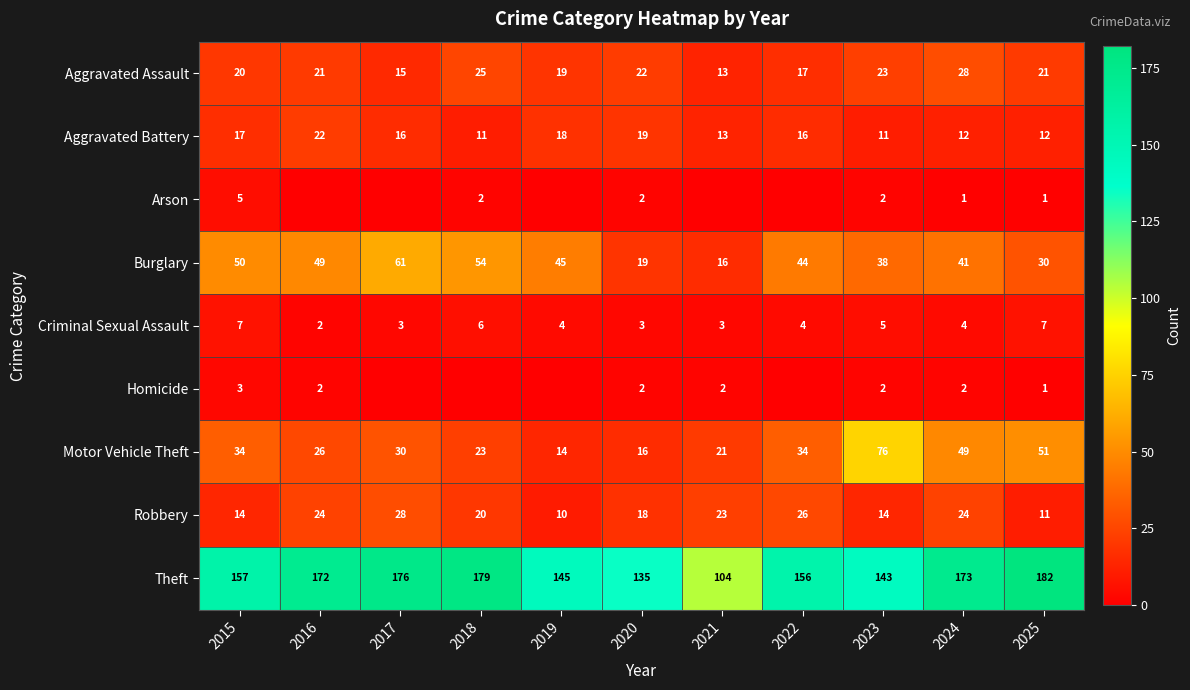

The Aggravated Battery series shows 22 at 2016. True or false?

True